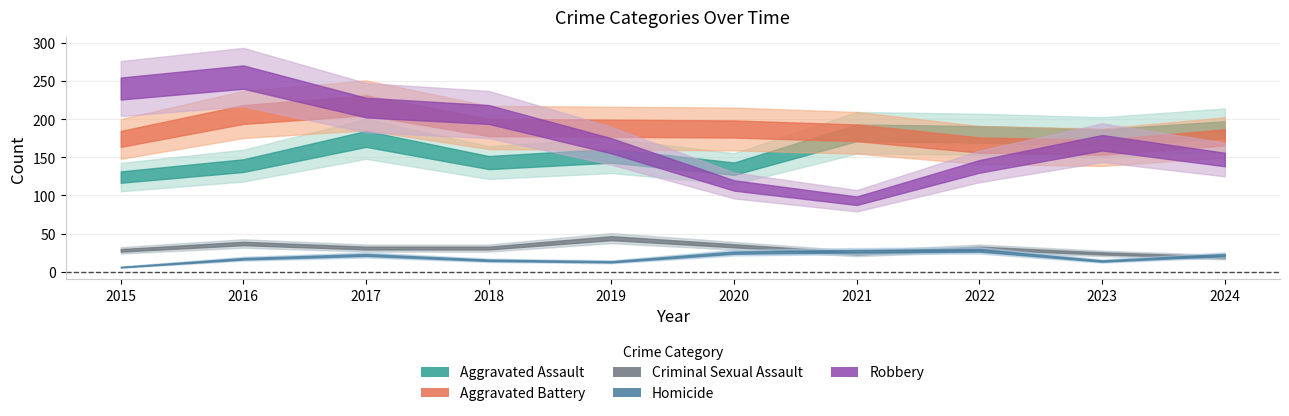

Is this an area chart (filled region under the line)?

No